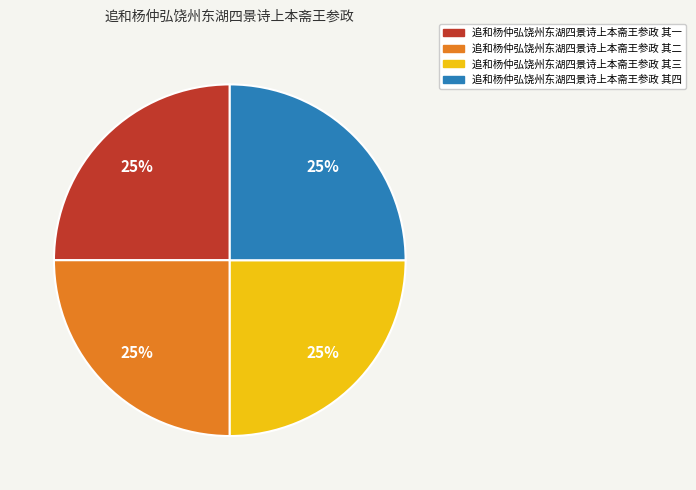

To the nearest percent, what is the average slice percentage?

25%